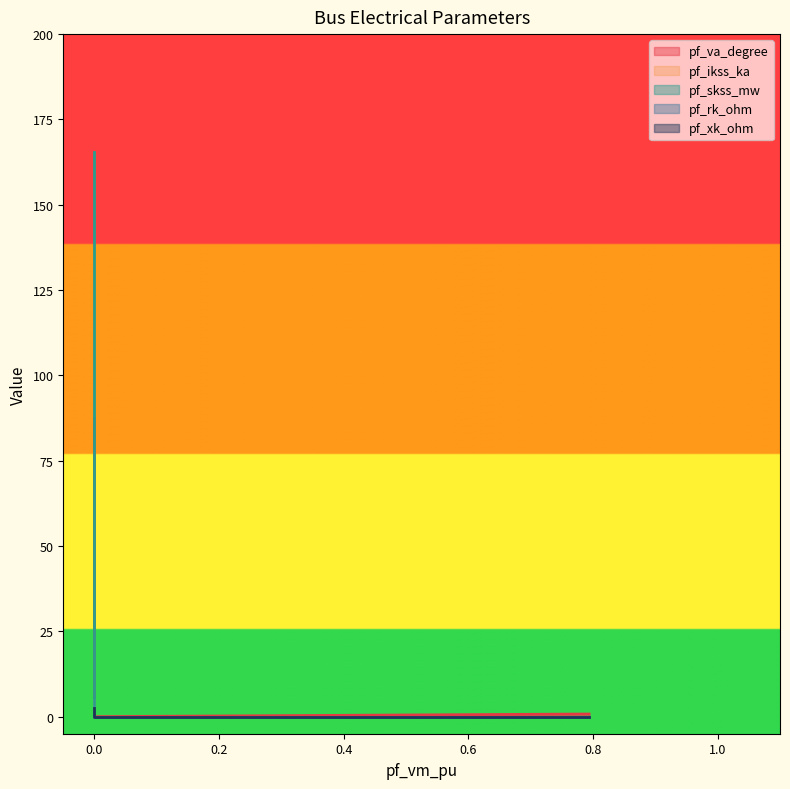

What is the difference between the maximum and minimum values in the pf_rk_ohm series?

0.1